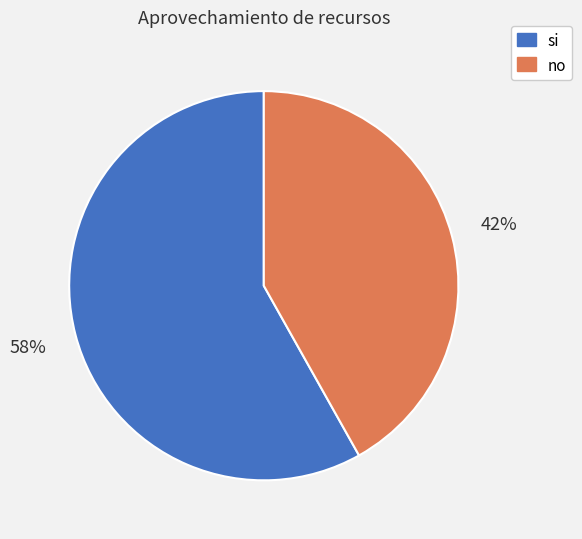

Which slice is the largest?

si